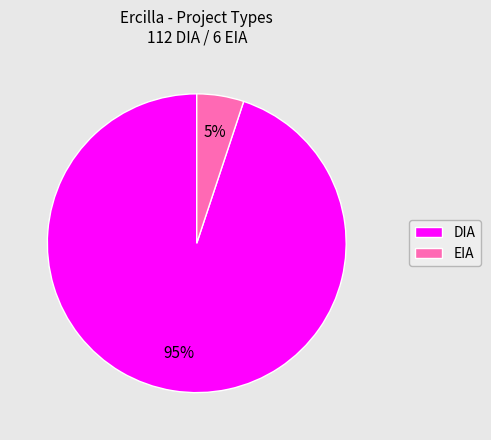

Which has a higher value, DIA or EIA?

DIA